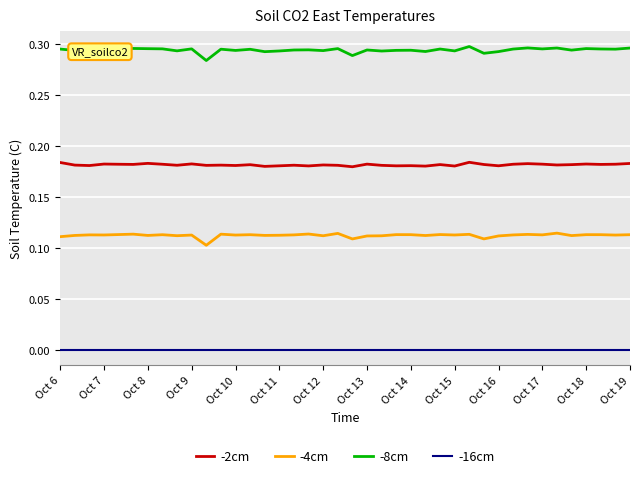

At how many categories does at least one series exceed 0?

40